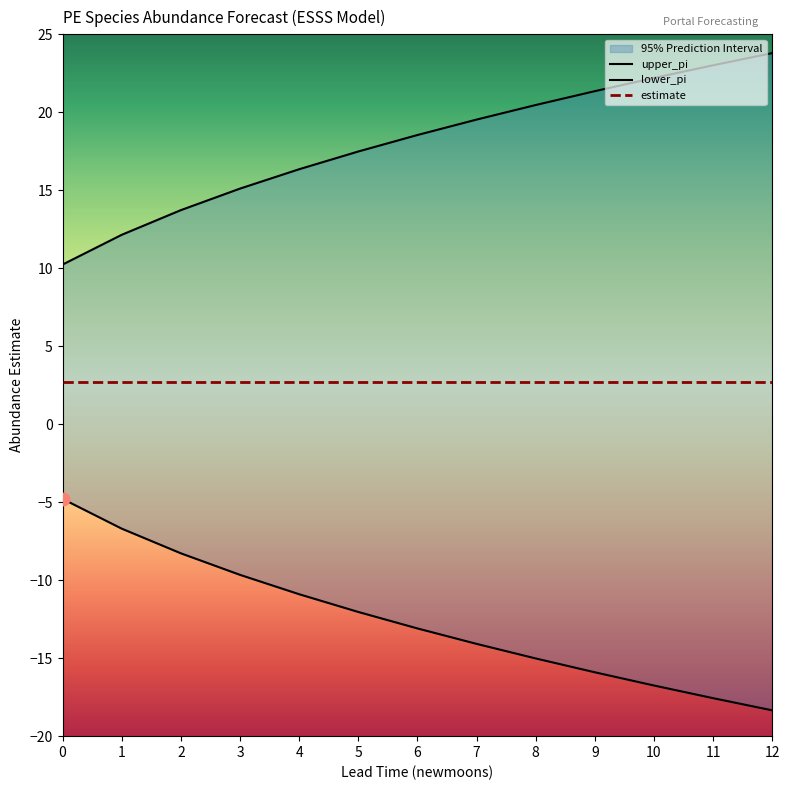

Is the value of lower_pi at 0 greater than the value of upper_pi at 8?

No